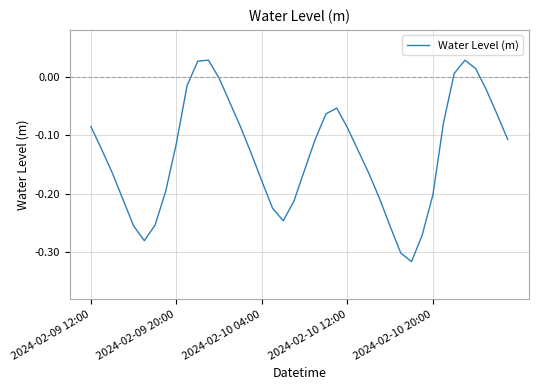

What is the difference between the maximum and minimum values?

0.3